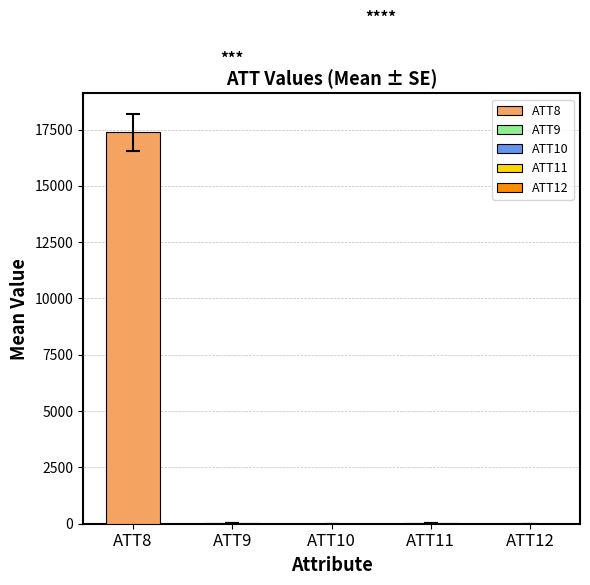

What are all the series names shown in the legend?

ATT8, ATT9, ATT10, ATT11, ATT12